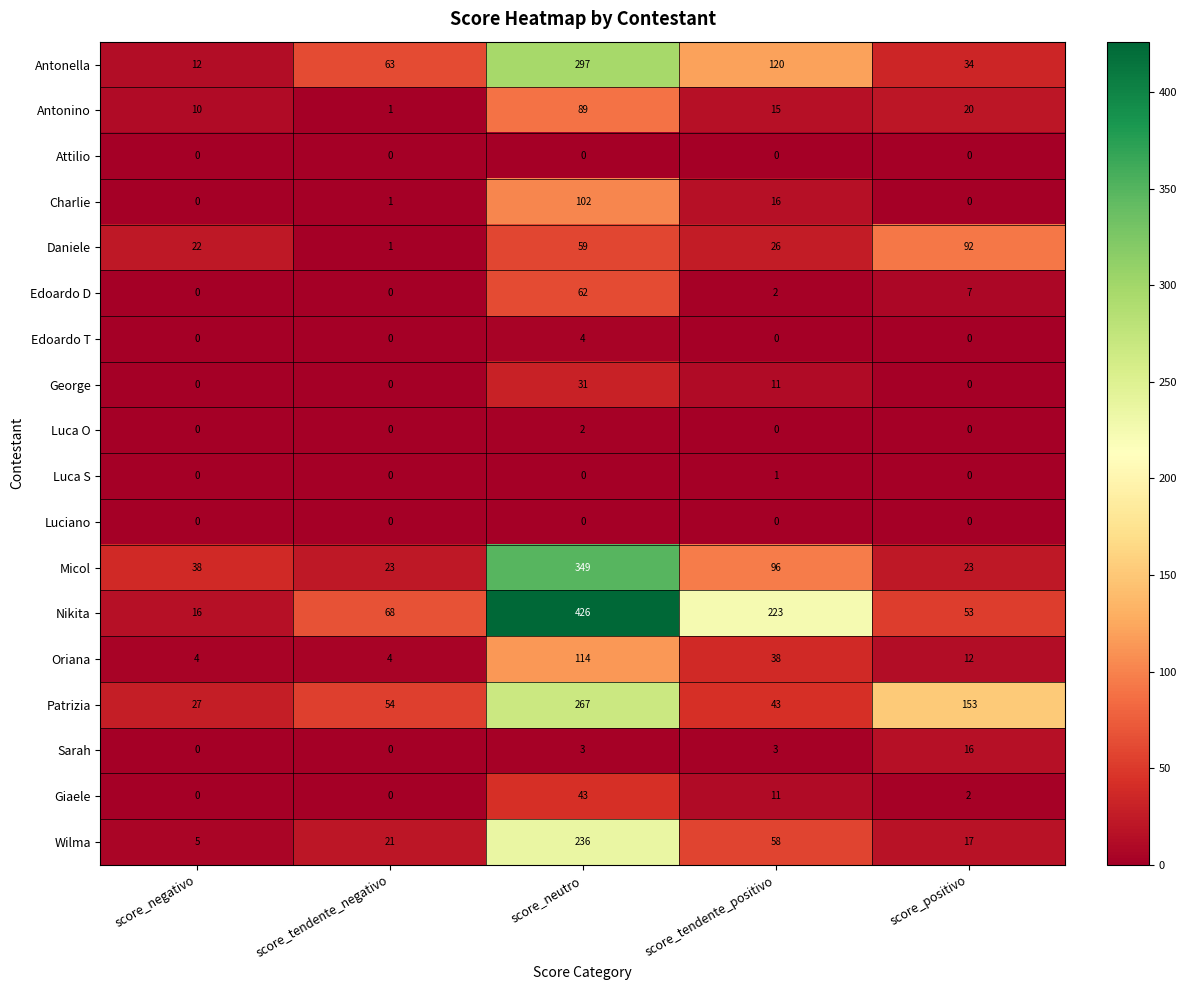

Which label corresponds to the largest value in the chart?

score_neutro